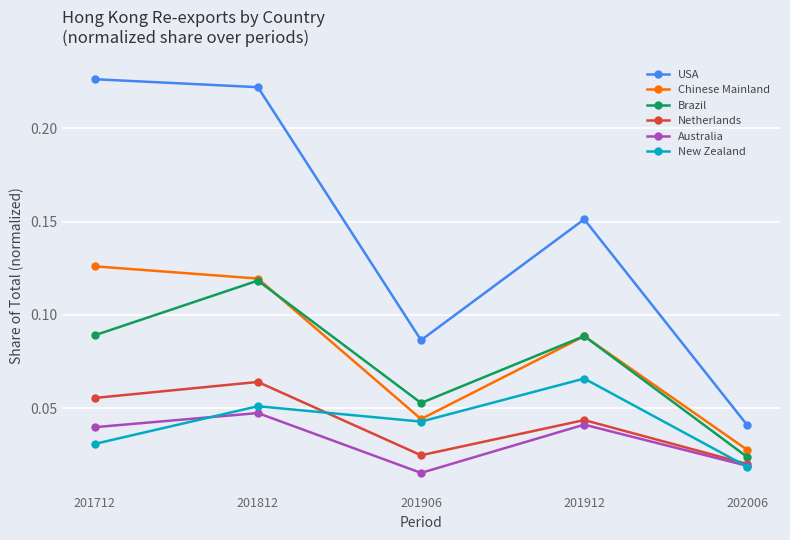

Rank the categories by Chinese Mainland value from highest to lowest.

201712, 201812, 201912, 201906, 202006